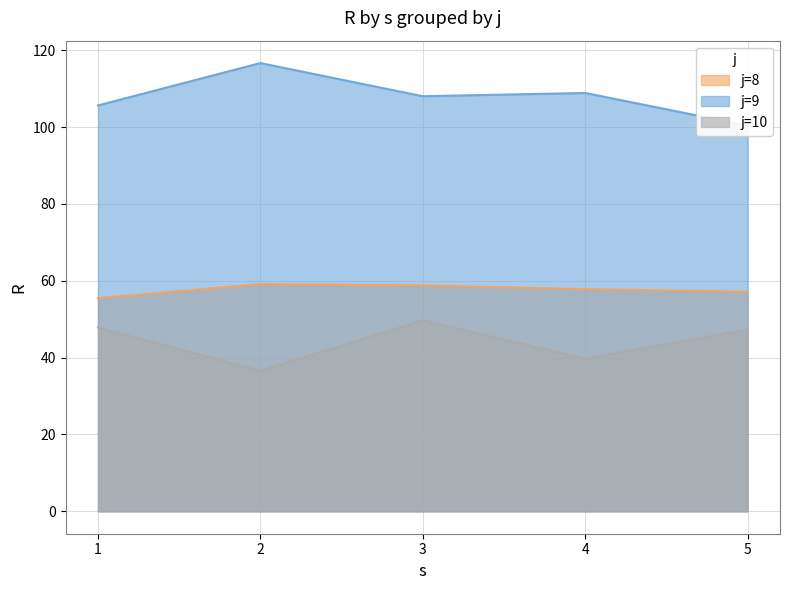

What is the total value across all series at 3?

216.5